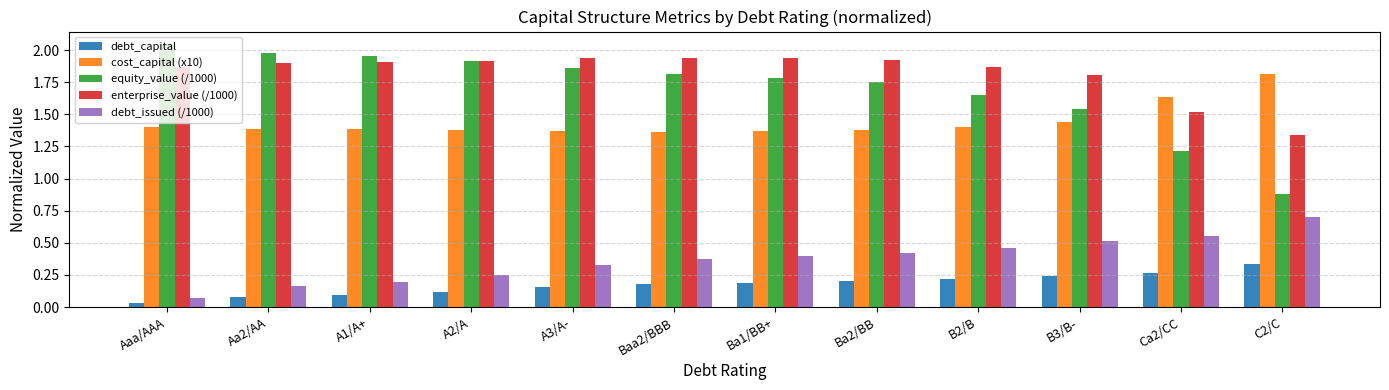

What position from the left is B2/B?

9